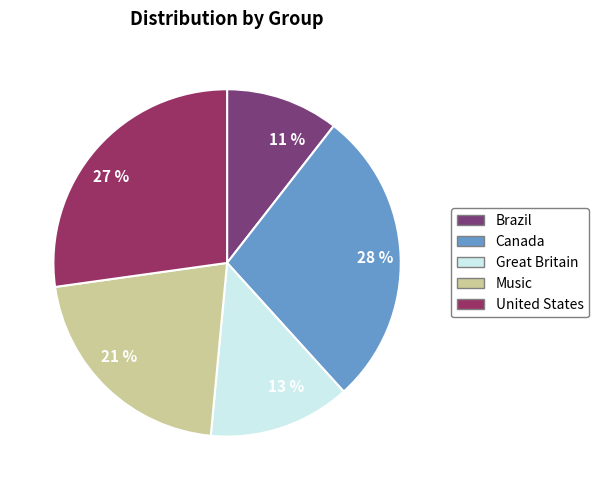

The 28 % slice represents 28% of the pie. True or false?

True